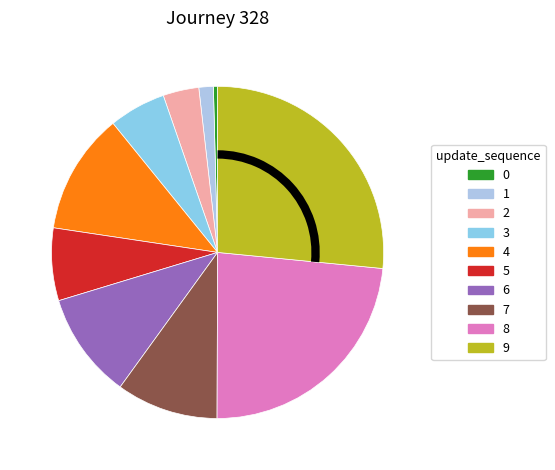

Is there any slice that represents more than half of the pie?

No